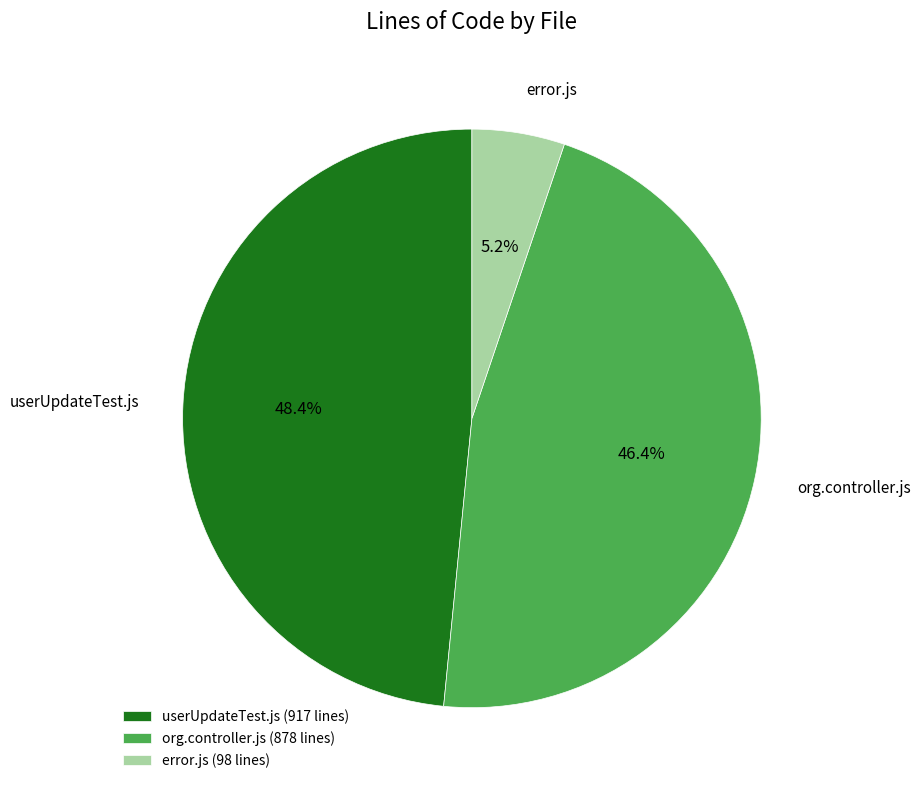

What is the smallest slice in the pie chart?

error.js